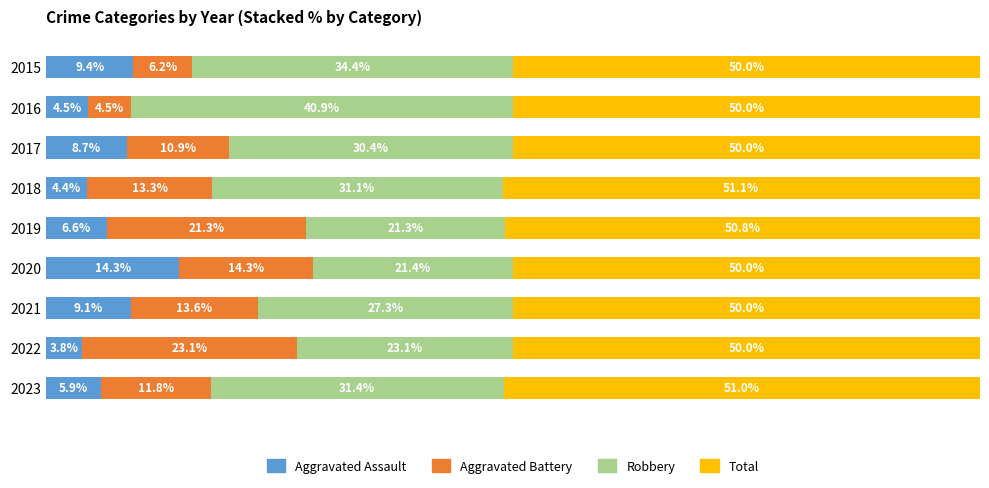

Rank the categories by Aggravated Assault value from lowest to highest.

2022, 2018, 2016, 2023, 2019, 2017, 2021, 2015, 2020